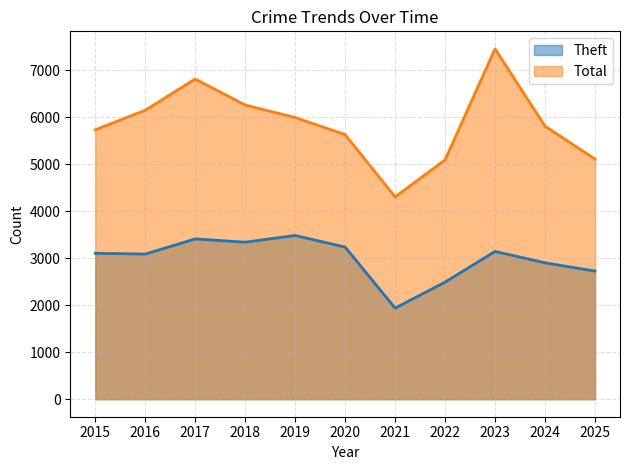

Which category has the lowest value in the Theft series?

2021